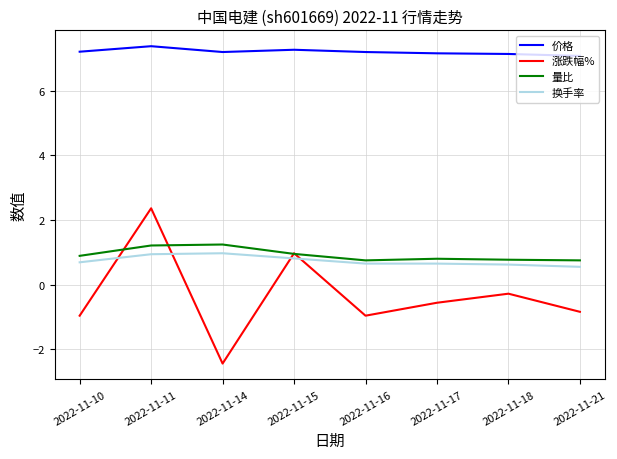

What value does the 涨跌幅% series have at 2022-11-11?

2.4